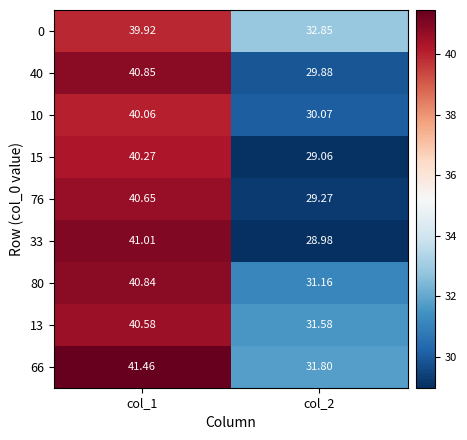

Is the value of 0 at col_2 greater than the value of 33 at col_2?

Yes